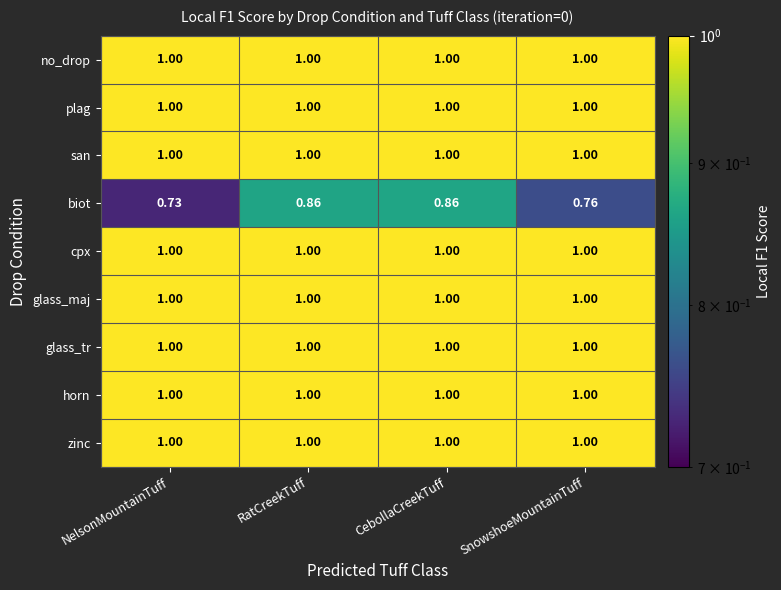

Where is biot nearest to the value 0?

NelsonMountainTuff